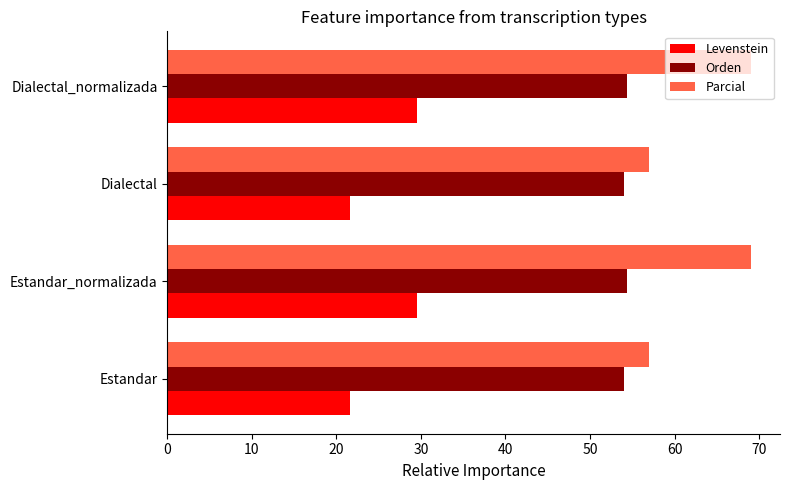

The Orden series shows 54.0 at Estandar. True or false?

True